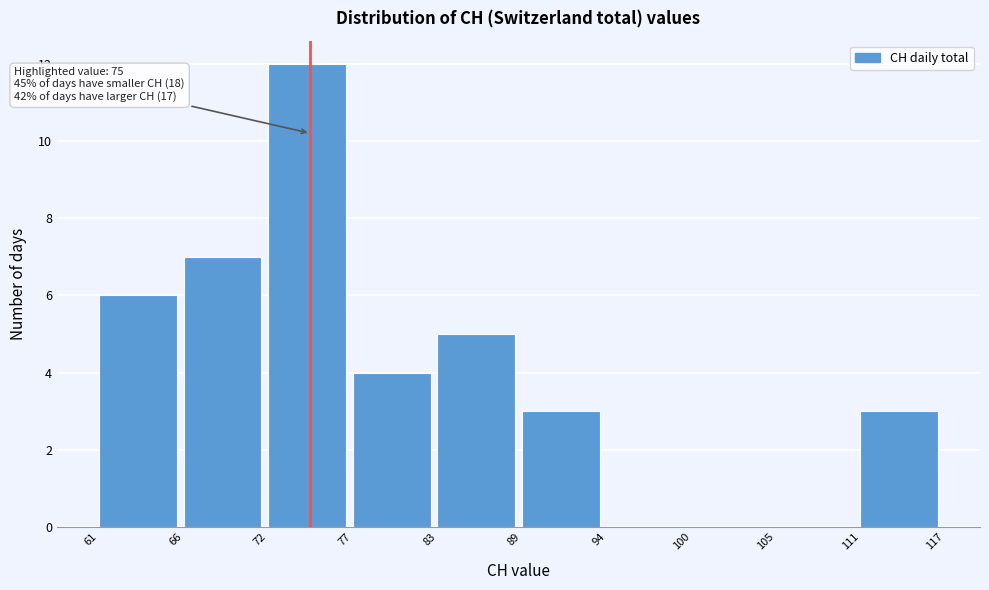

Reading right to left, transcribe all the data shown in this chart.

111=3	105=0	100=0	94=0	89=3	83=5	77=4	72=12	66=7	61=6